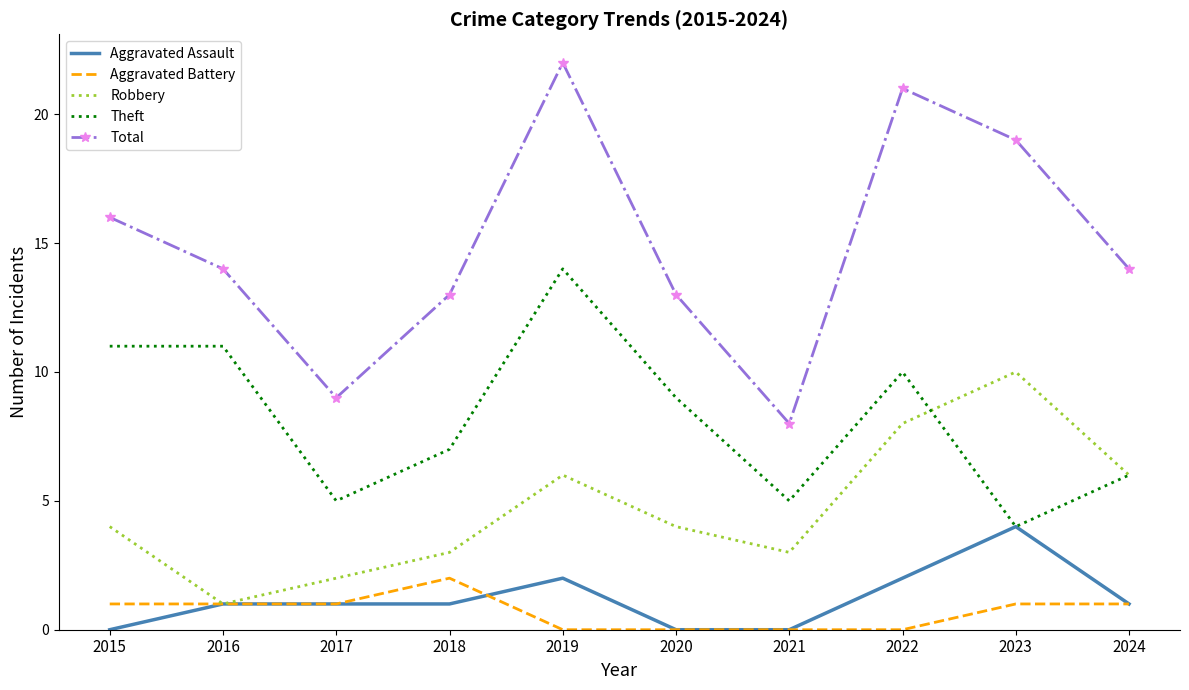

What is the difference between the highest and lowest values at 2015?

16